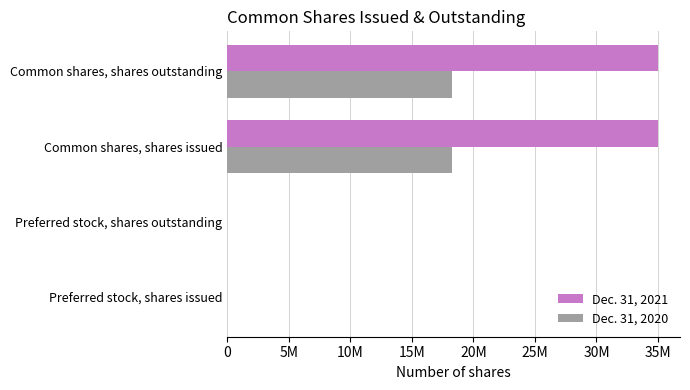

Rank the series by their maximum value, from lowest to highest.

Dec. 31, 2020, Dec. 31, 2021